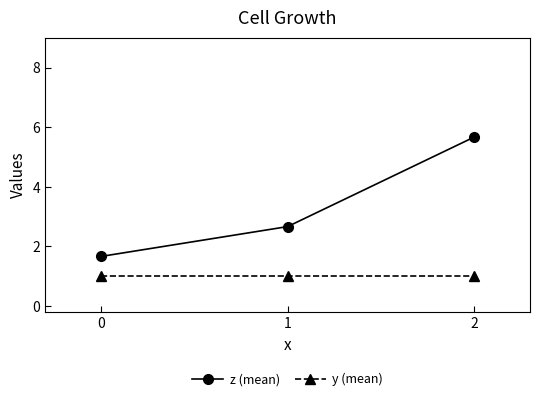

What is the sum of the y (mean) values at 1 and 0?

2.0